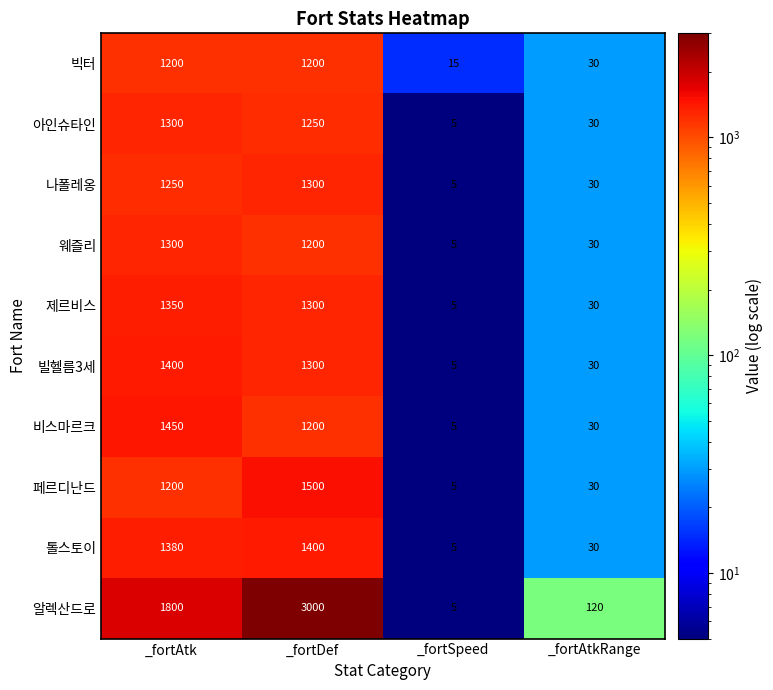

What is the difference between the highest and lowest values at _fortAtk?

600